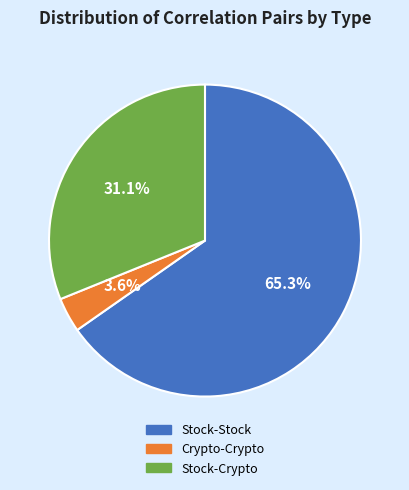

What percentage is the Stock-Crypto slice, to the nearest percent?

31%